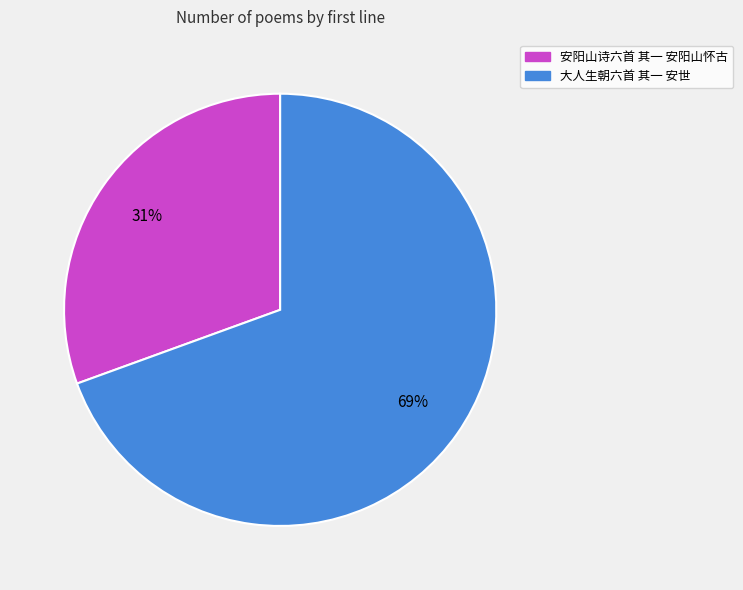

How many slices are in this pie chart?

2